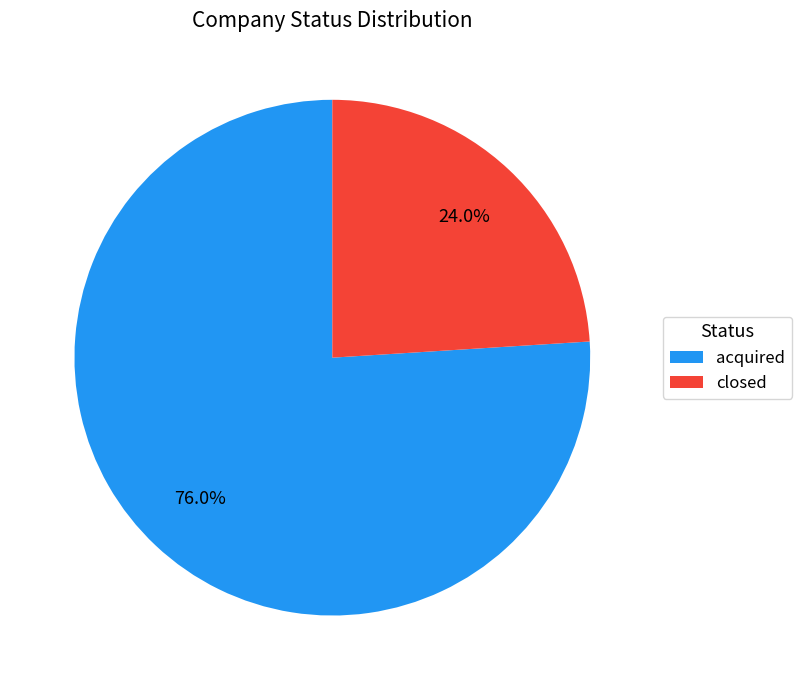

To the nearest percent, what is the combined percentage of closed and acquired?

100%